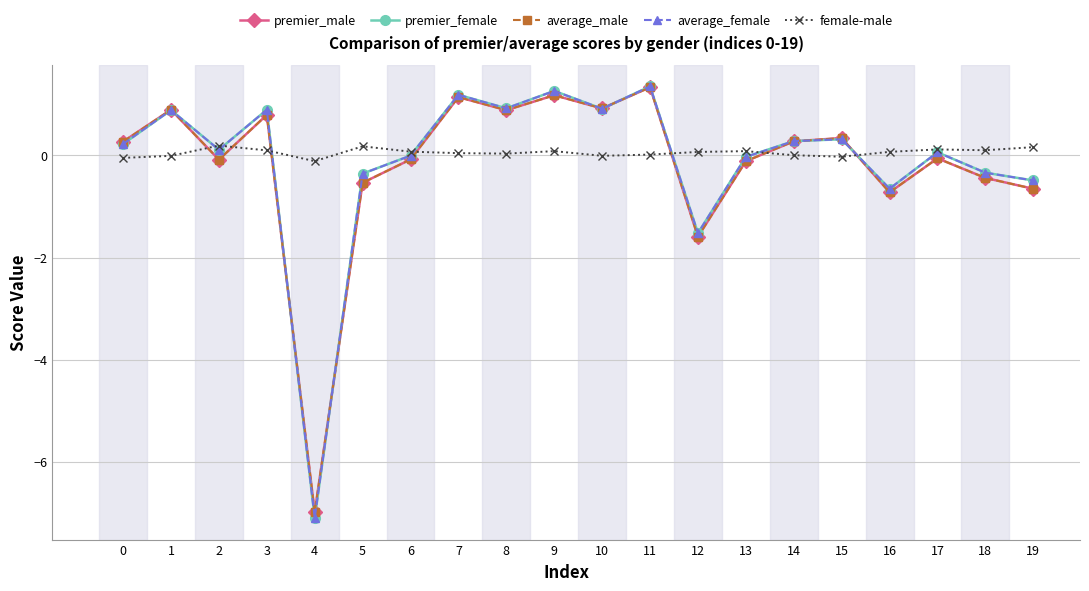

How many interior local peaks does the premier_male series have?

7